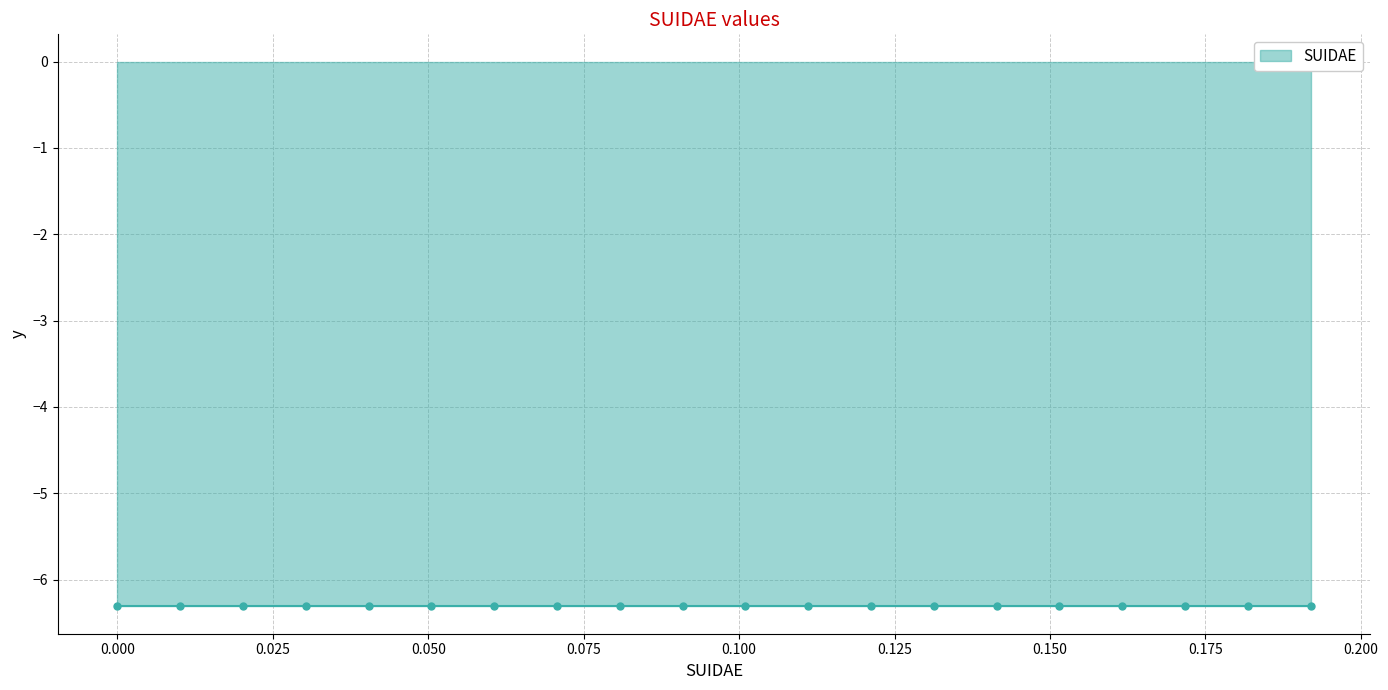

How many values exceed 0?

19